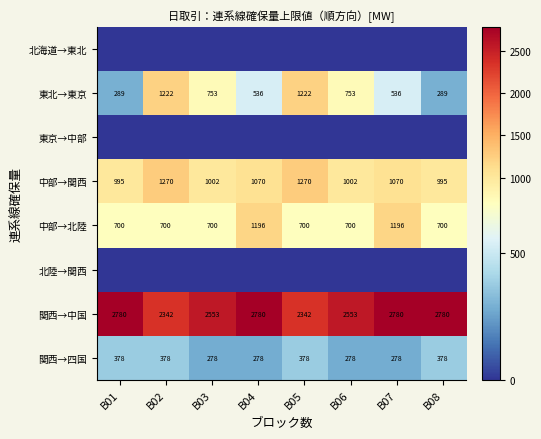

Count the 中部→北陸 values in the range 700 to 1196.

8